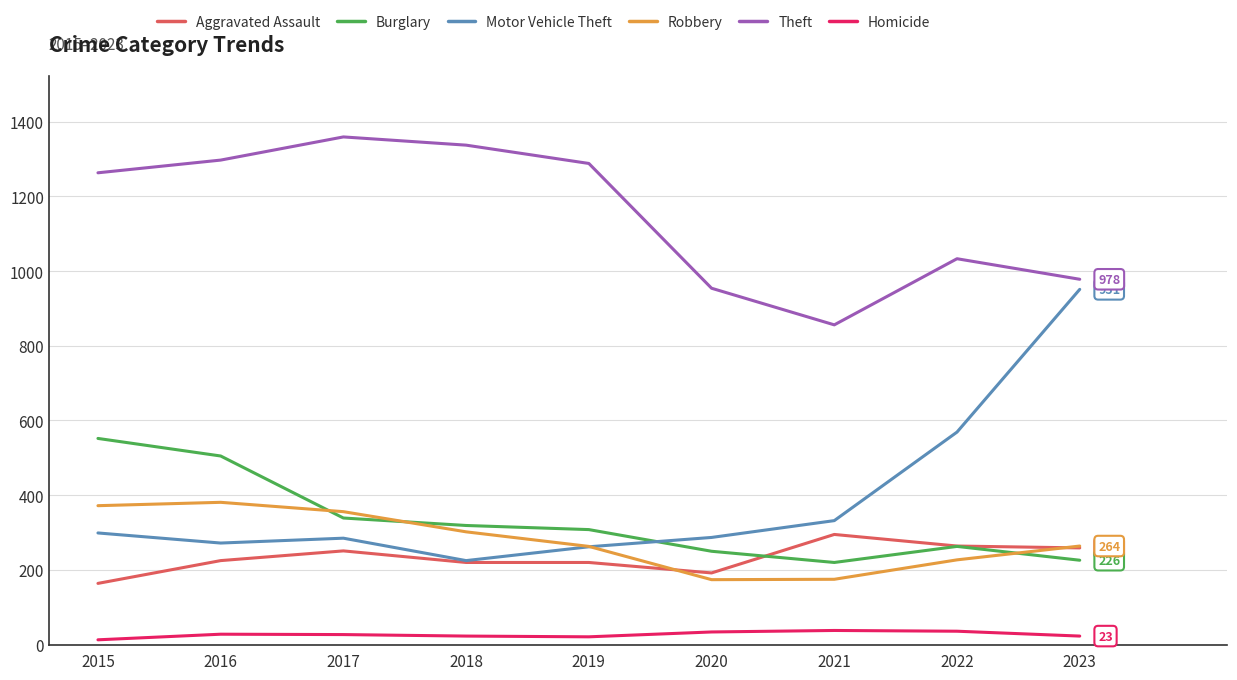

Which series has the largest total across all categories?

Theft